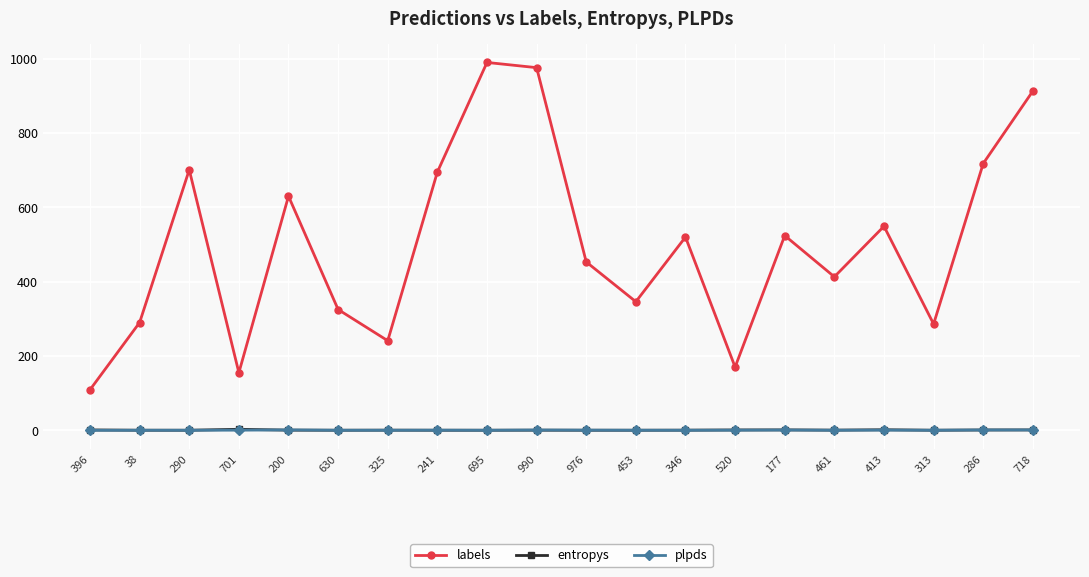

What position from the left is 976?

11